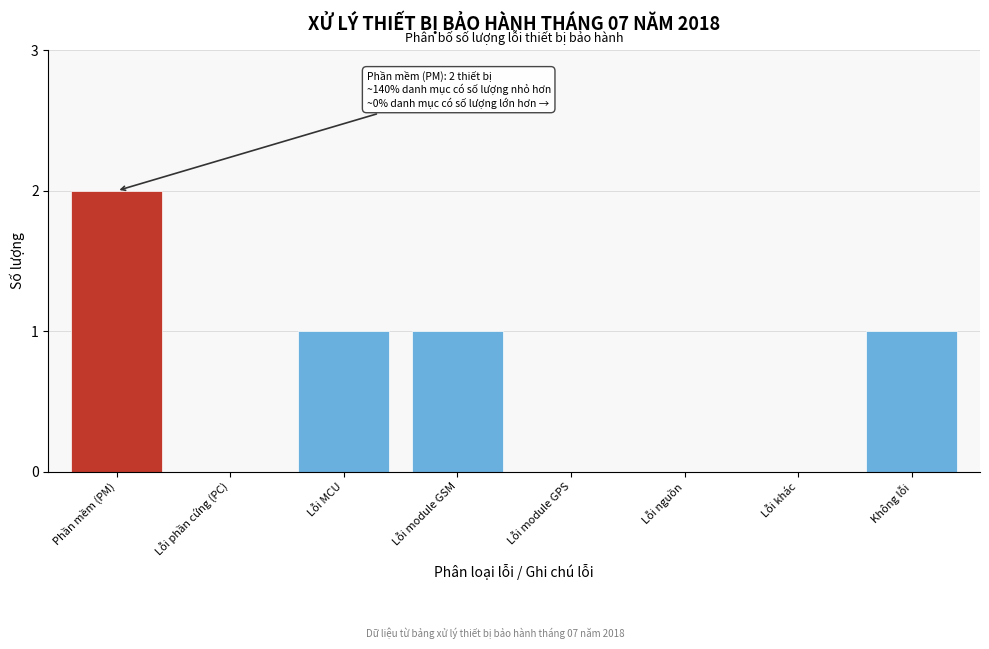

Reading left to right, list all the values displayed in this chart.

Phần mềm (PM)=2	Lỗi phần cứng (PC)=0	Lỗi MCU=1	Lỗi module GSM=1	Lỗi module GPS=0	Lỗi nguồn=0	Lỗi khác=0	Không lỗi=1